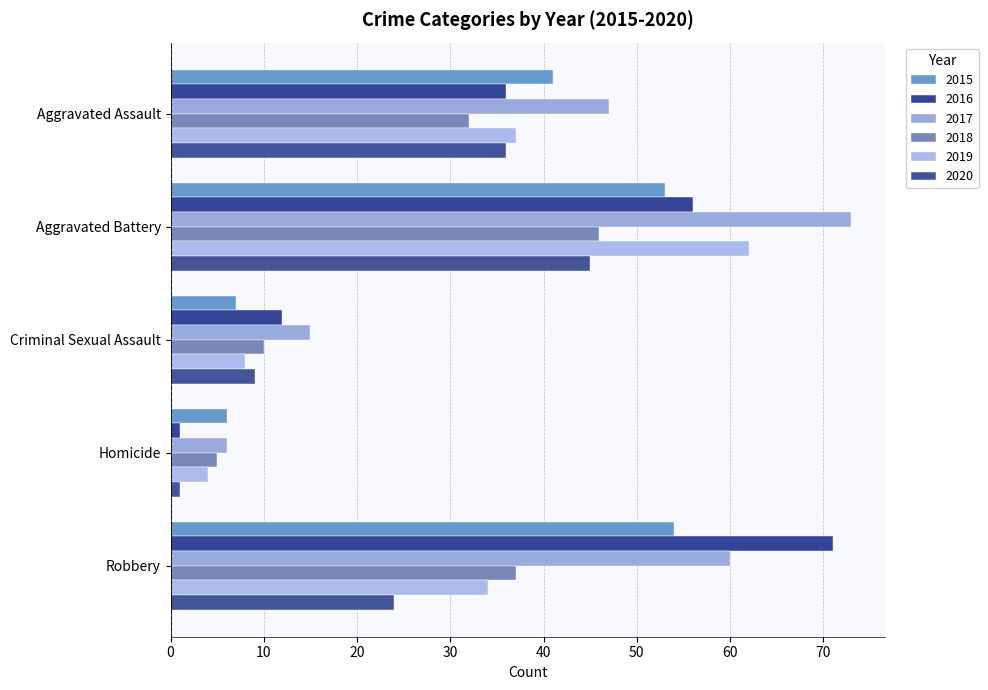

What is the total value across all series at Criminal Sexual Assault?

61